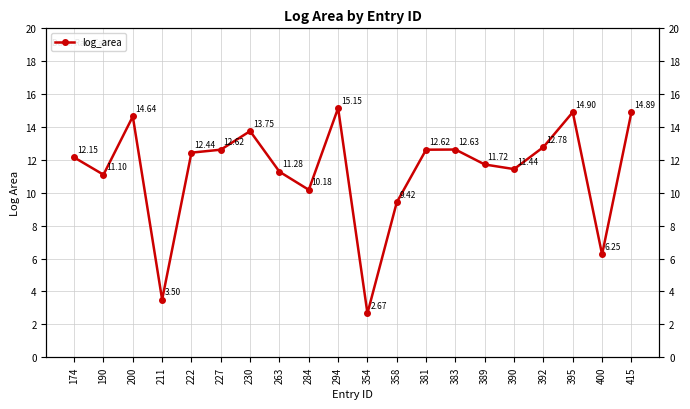

How many points are lower than both their immediate neighbors (excluding endpoints)?

6